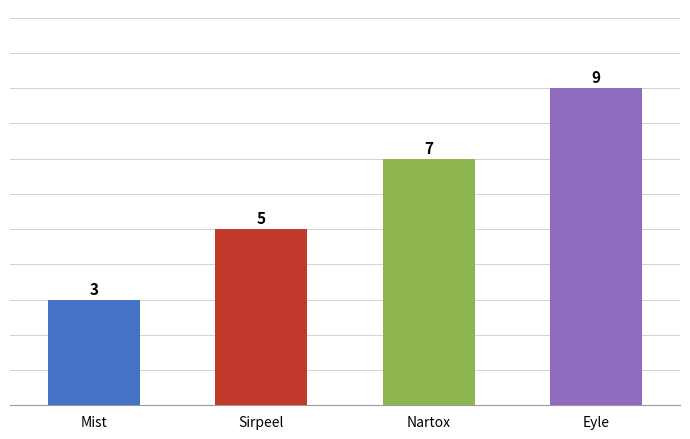

What is the label of the 4th bar from the left?

Eyle